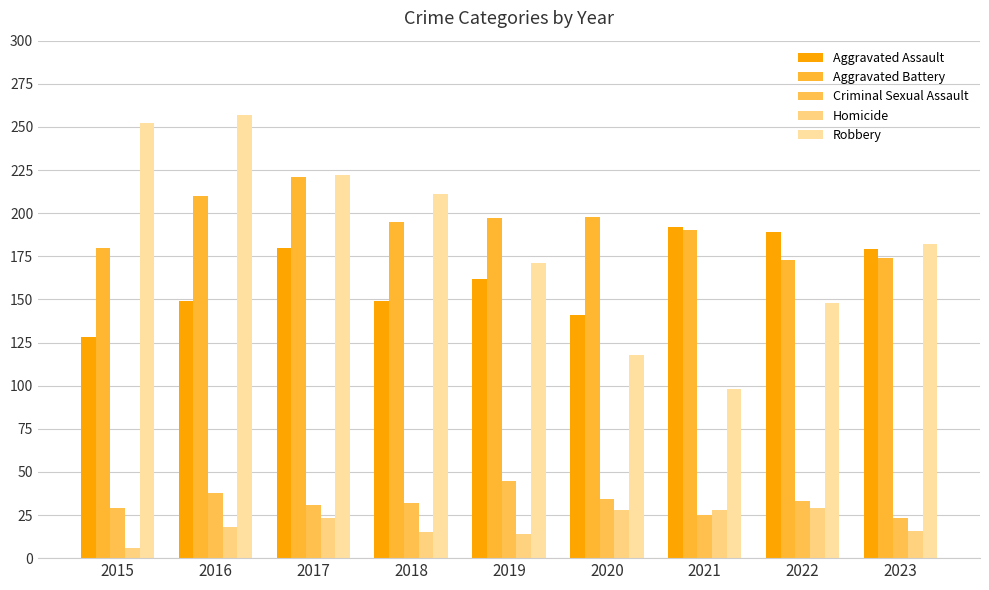

What are all the series names shown in the legend?

Aggravated Assault, Aggravated Battery, Criminal Sexual Assault, Homicide, Robbery